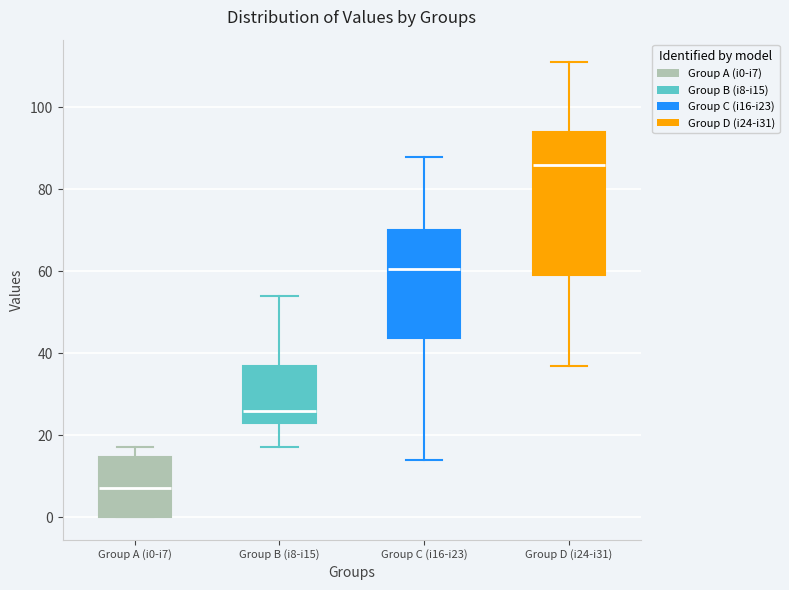

Where does the lower whisker of the box for Group C (i16-i23) end on the y-axis? The values are not printed on the chart, so give them approximately, as read against the axis.

14